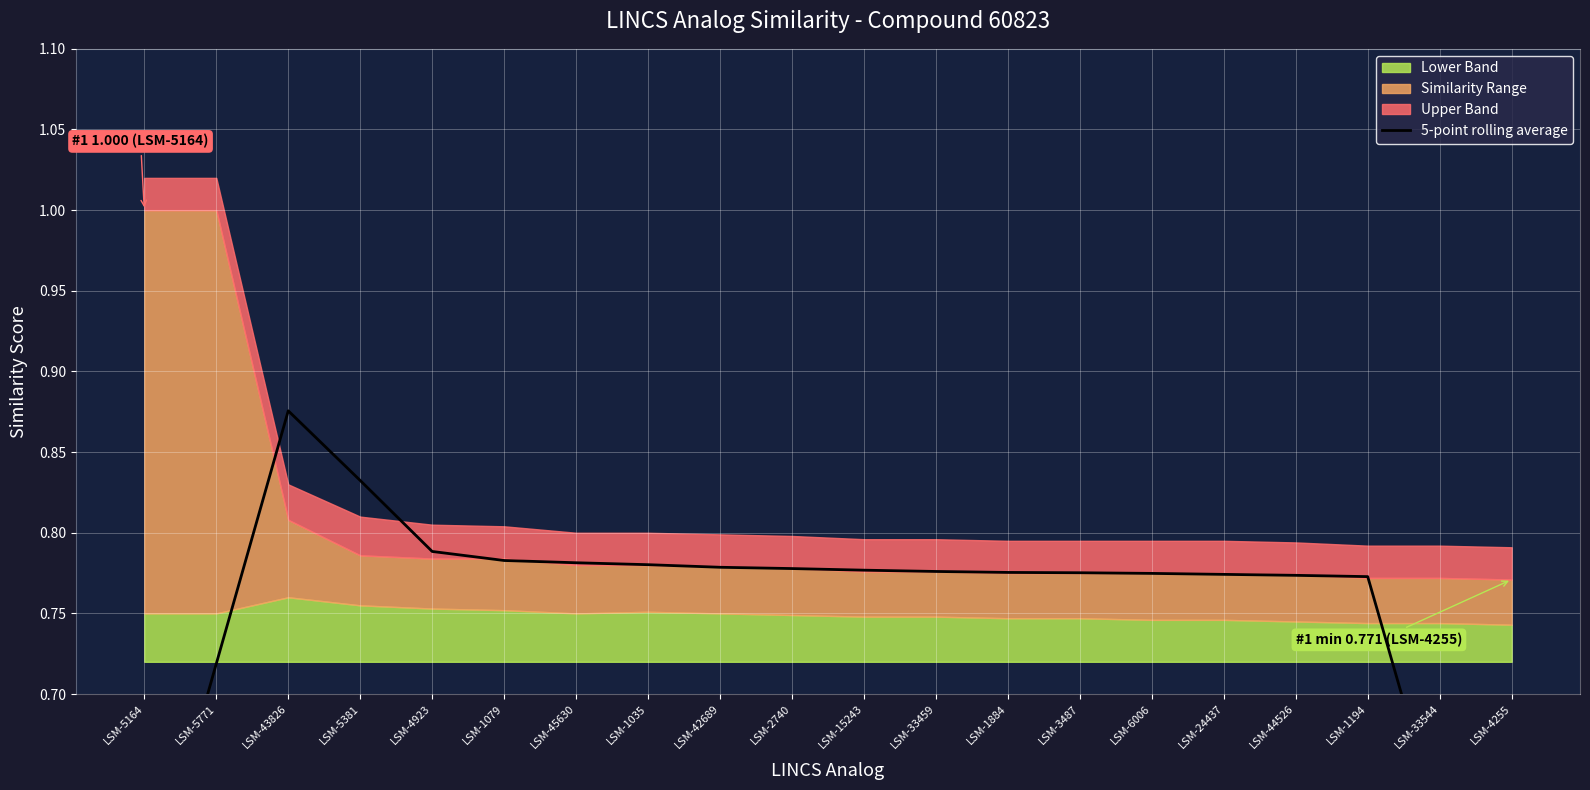

What is the average value?

0.7